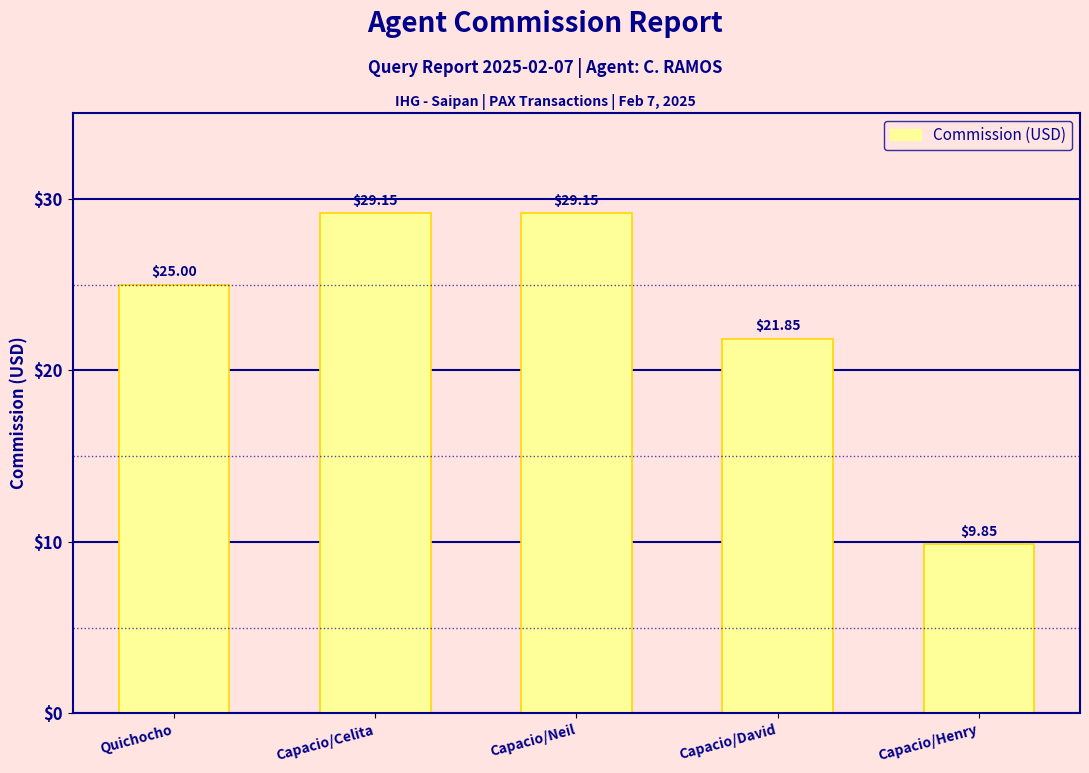

What is the label of the 1st bar from the right?

Capacio/Henry